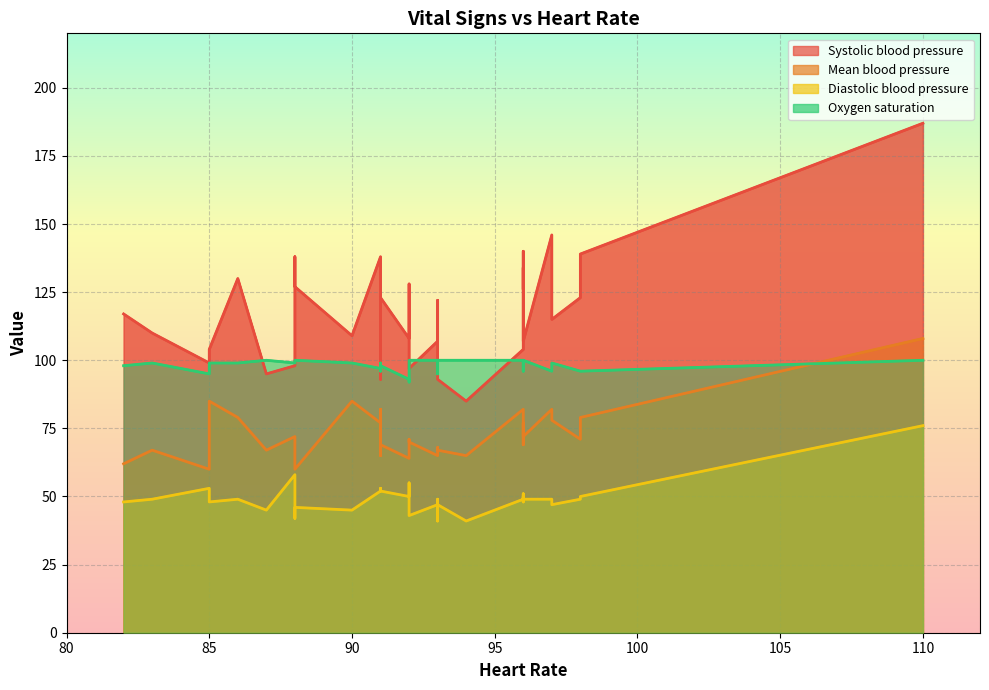

Is the value of Oxygen saturation at 8 greater than the value of Mean blood pressure at 29?

Yes